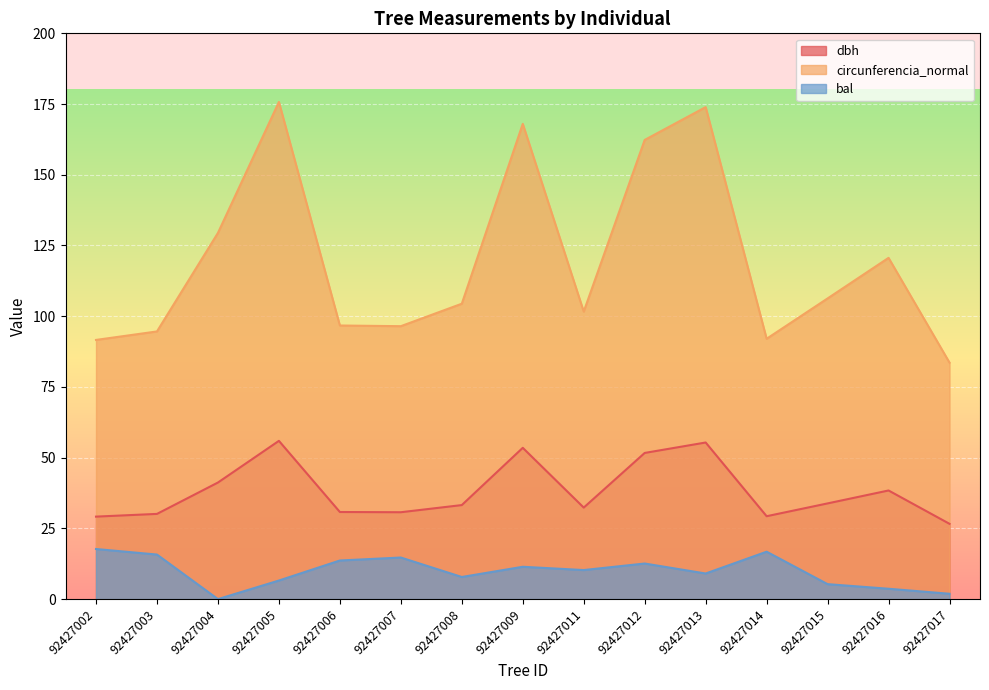

Count the number of categories in the chart.

15